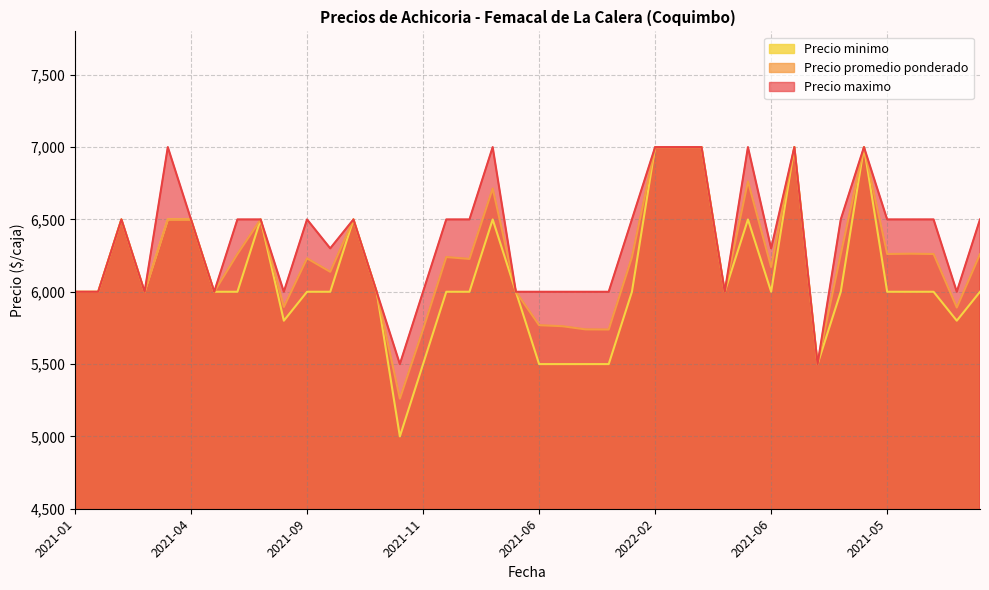

How many data points in Precio promedio ponderado are less than 6239?

20